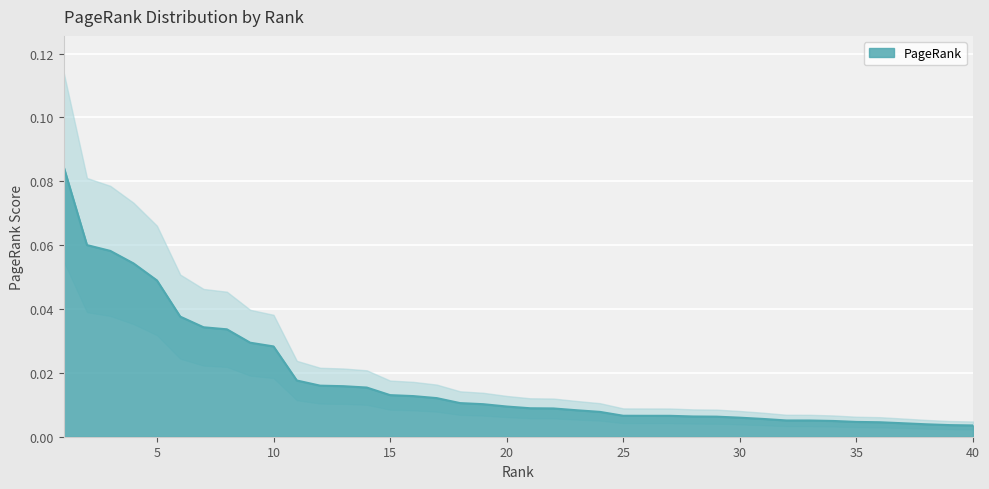

List the labels in order of value, largest first.

1, 2, 3, 4, 5, 6, 7, 8, 9, 10, 11, 12, 13, 14, 15, 16, 17, 18, 19, 20, 21, 22, 23, 24, 25, 26, 27, 28, 29, 30, 31, 32, 33, 34, 35, 36, 37, 38, 39, 40